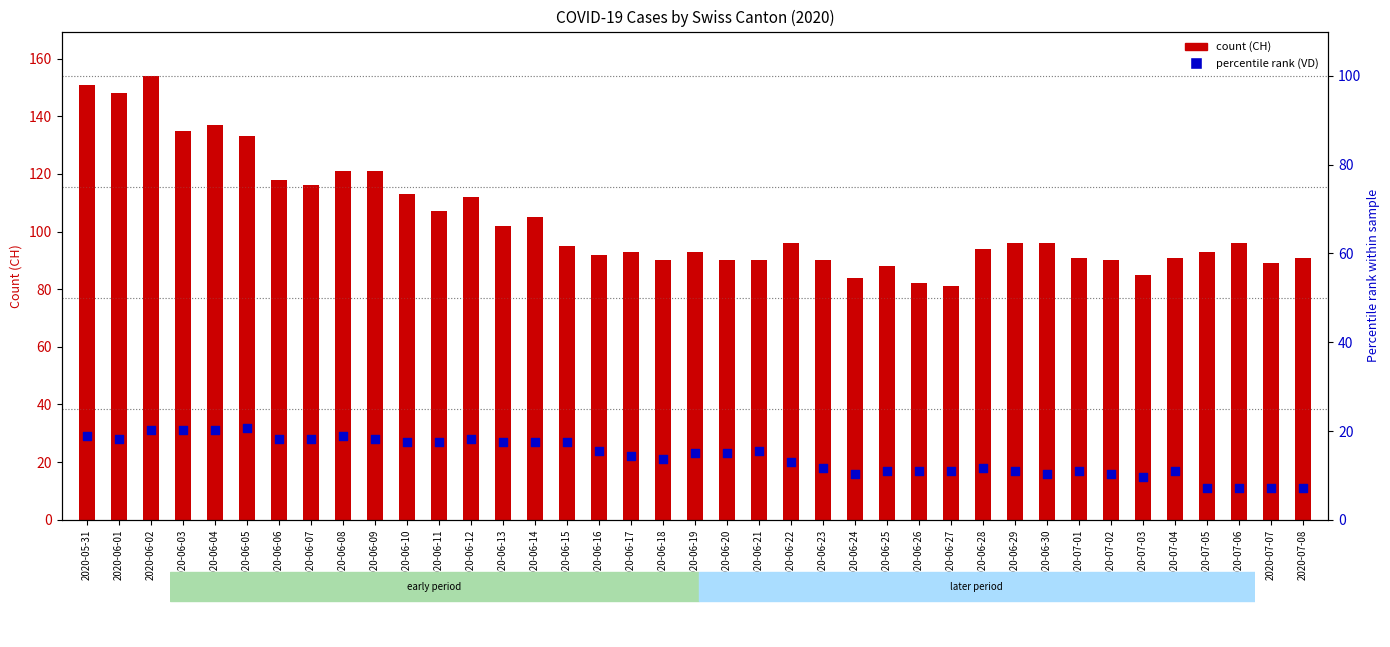

At how many categories does at least one series exceed 71?

39